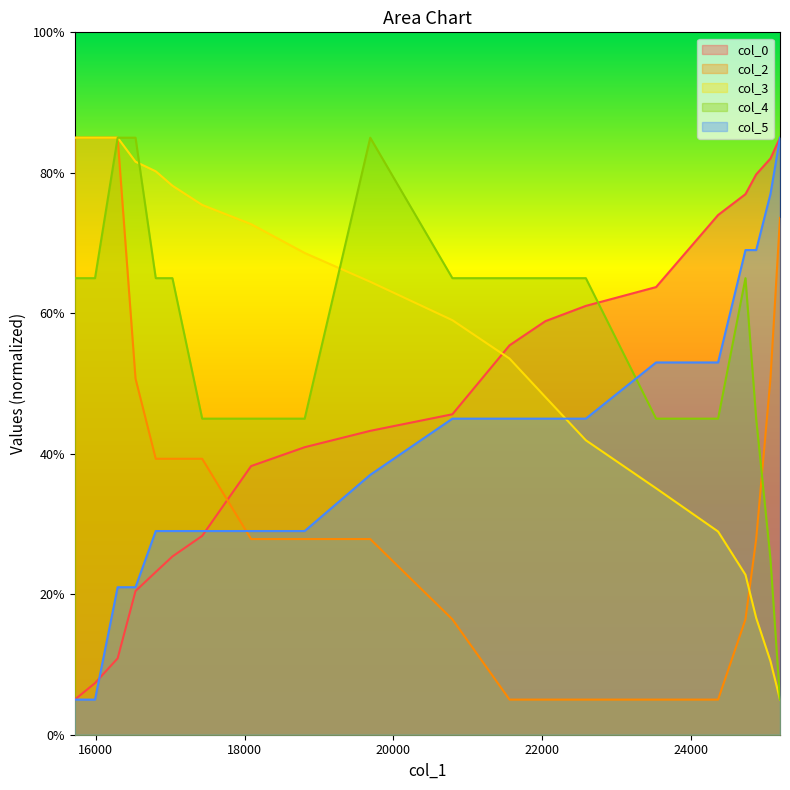

How many col_5 values are between 29 and 53?

12